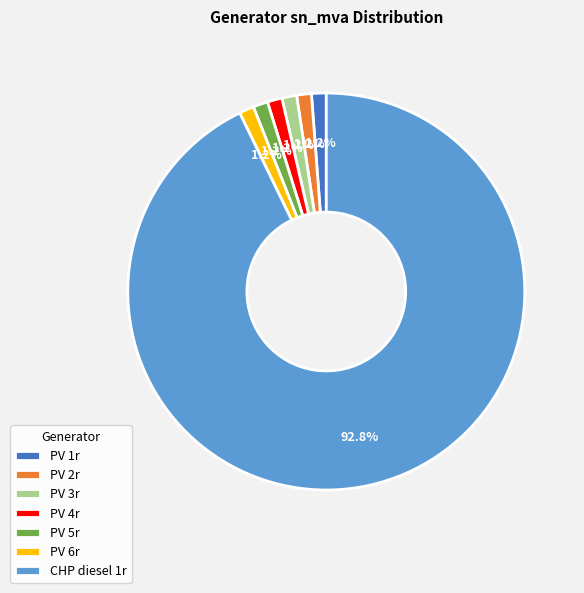

True or false: PV 3r accounts for 9% of the total.

False